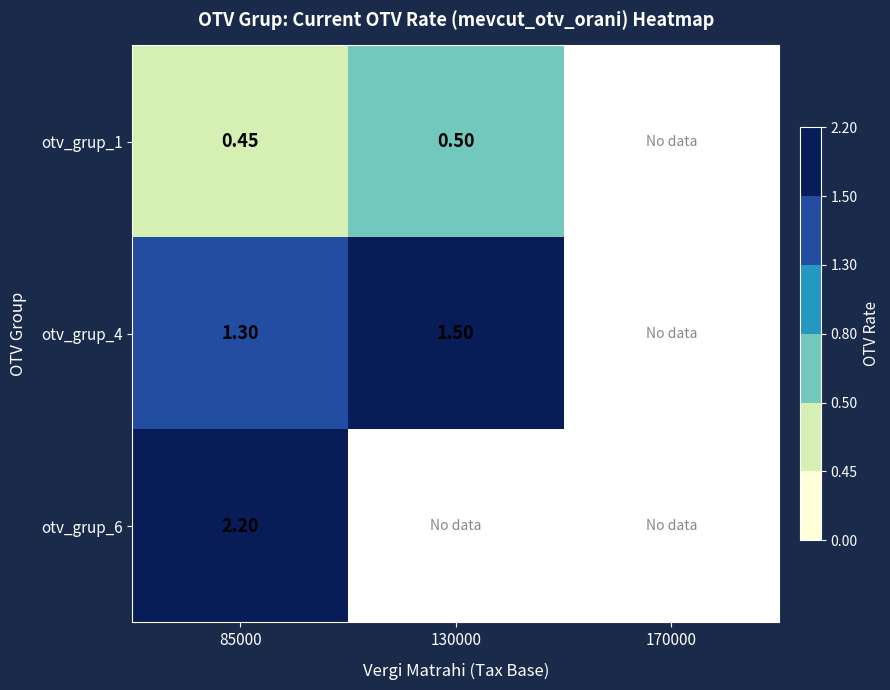

How many values in the otv_grup_4 series exceed 1?

2